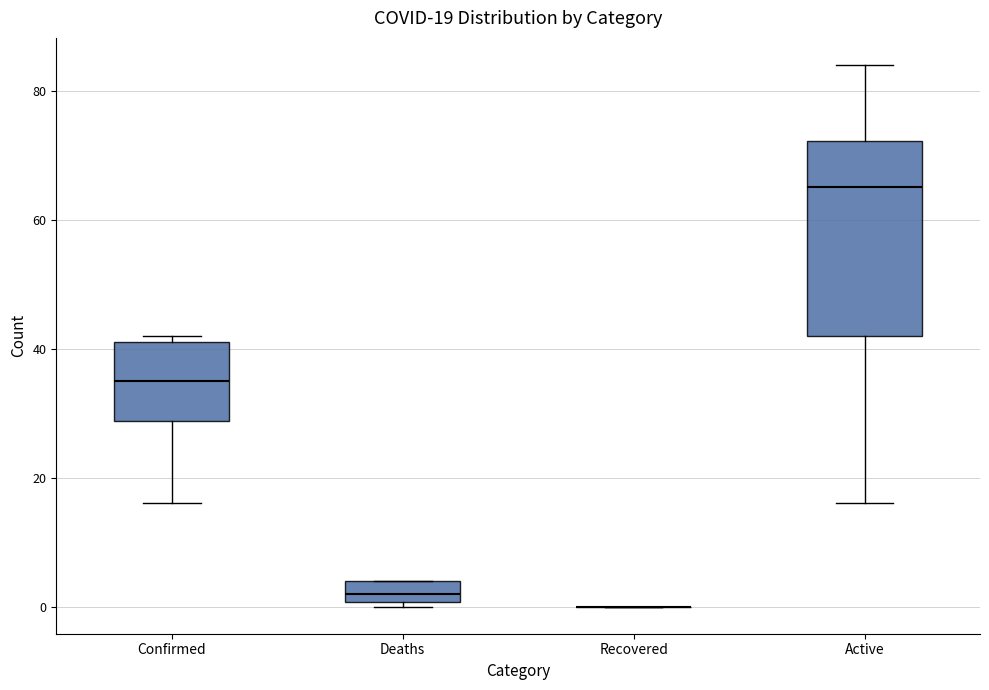

Which box is the tallest, from its lower edge to its upper edge?

Active